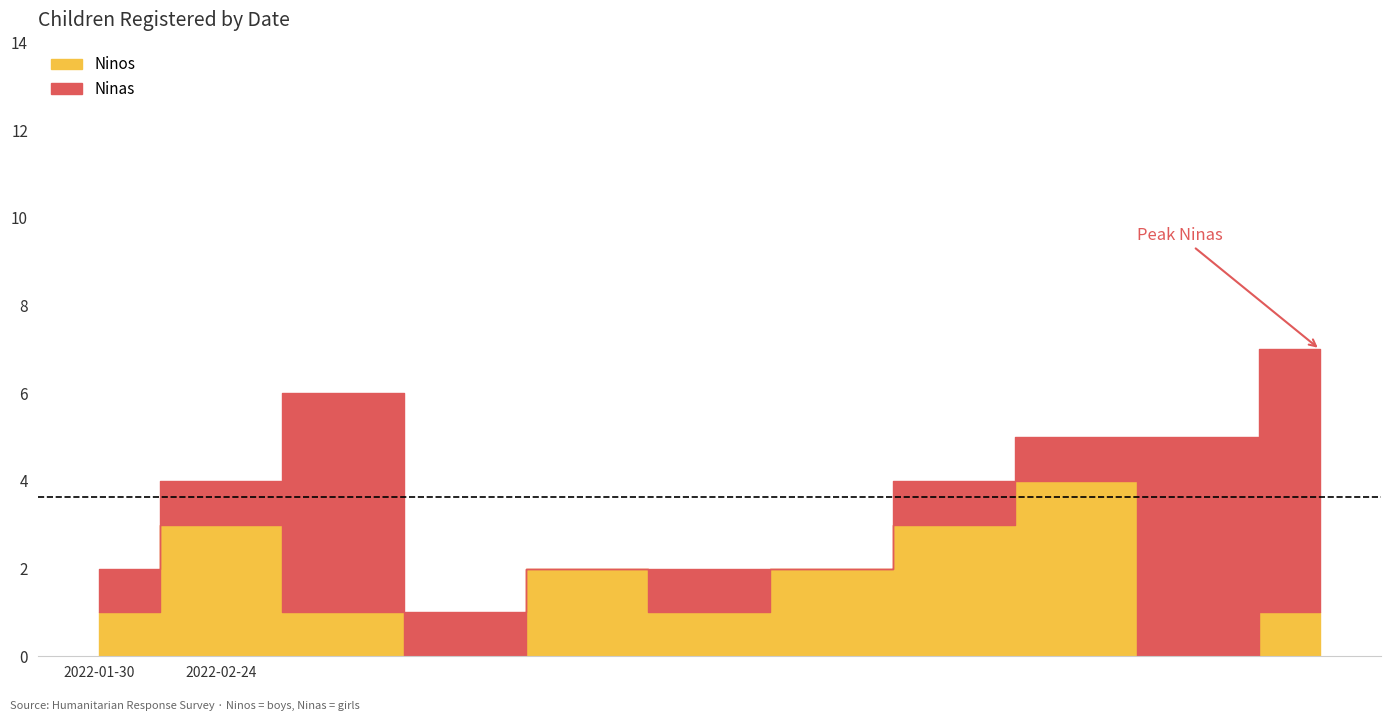

Reading right to left, what are all the values shown in this chart?

Ninos: 1	0	4	3	2	1	2	0	1	3	1
Ninas: 6	5	1	1	0	1	0	1	5	1	1